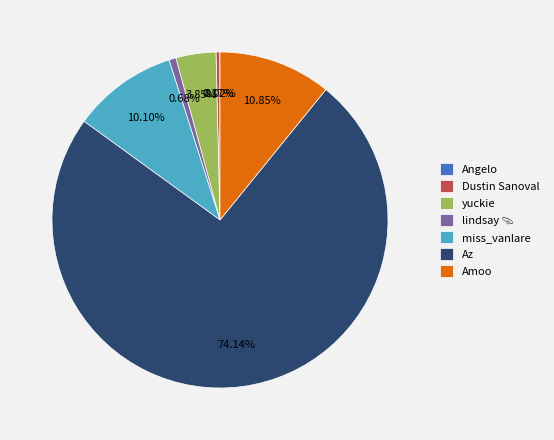

To the nearest percent, what is the difference between the largest and smallest slice percentages?

74%